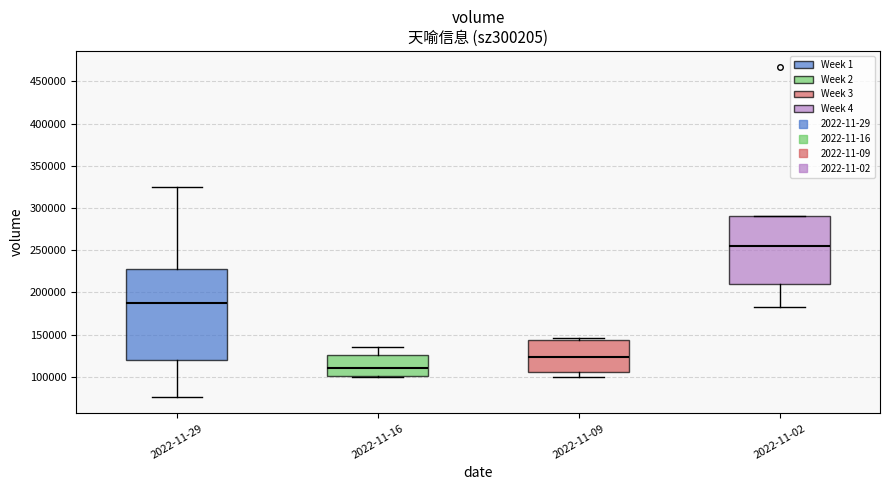

Comparing the boxes themselves (not the whiskers), which one is the tallest?

2022-11-29